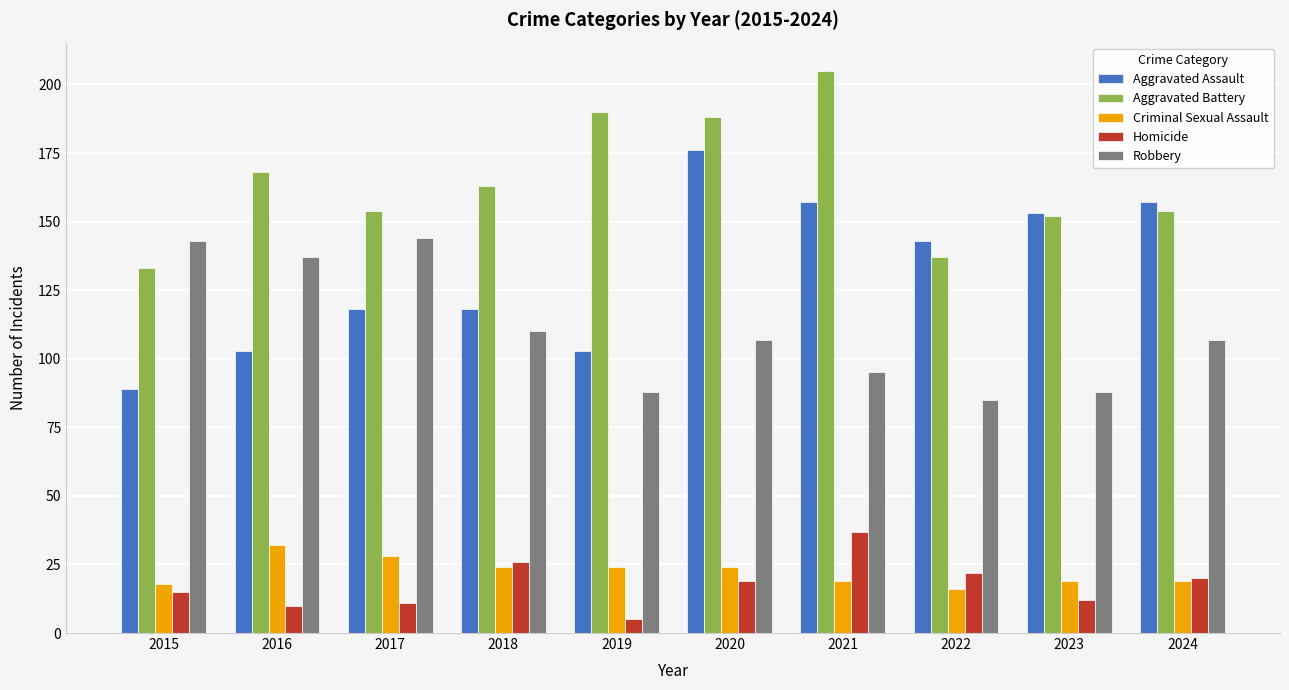

What is the spread (max minus min) of values at 2022?

127